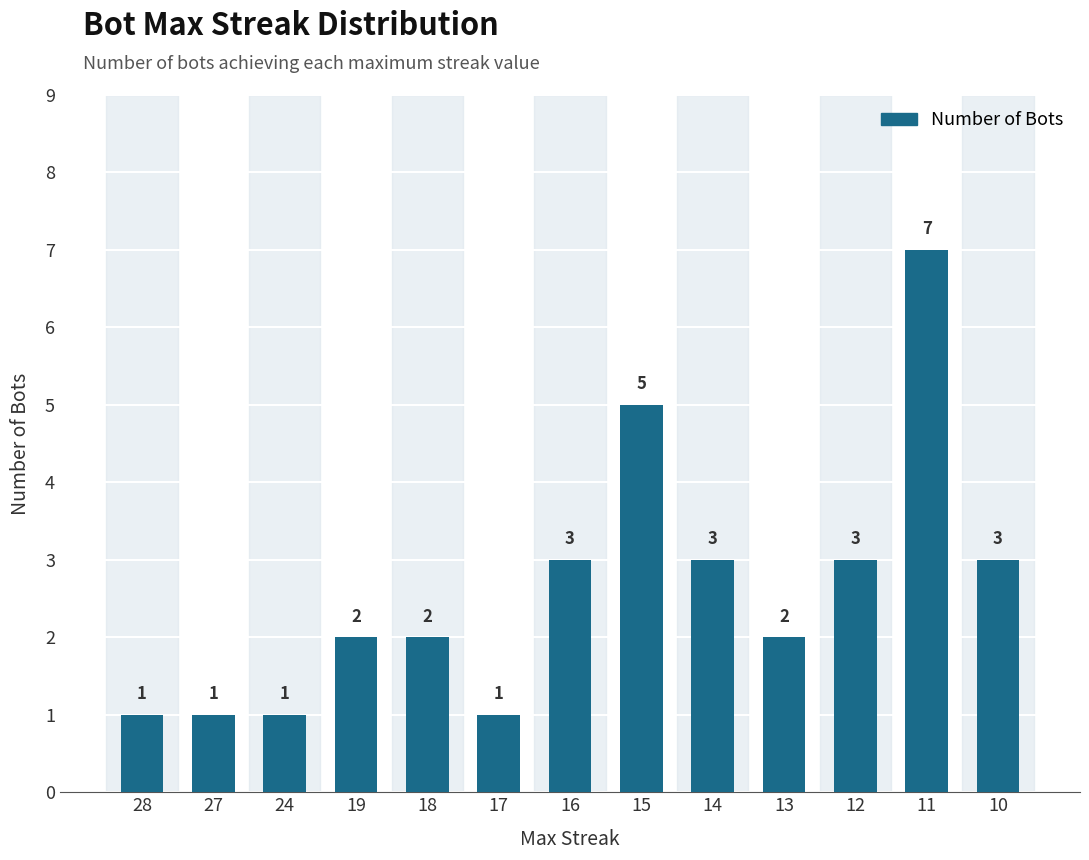

What is the value of the 11th bar from the left?

3